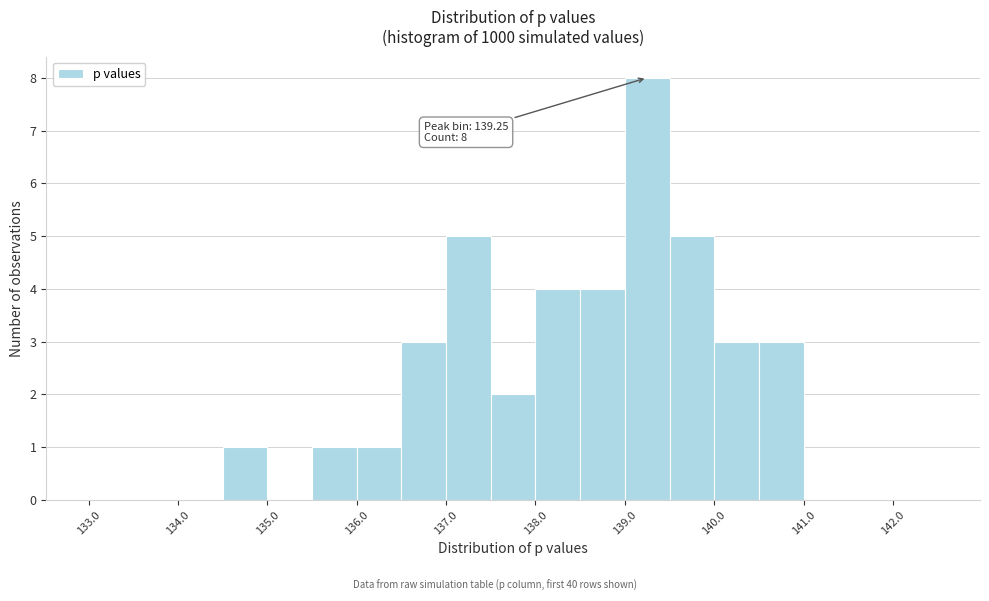

Which range on the x-axis has the tallest bar?

139.0 to 139.5